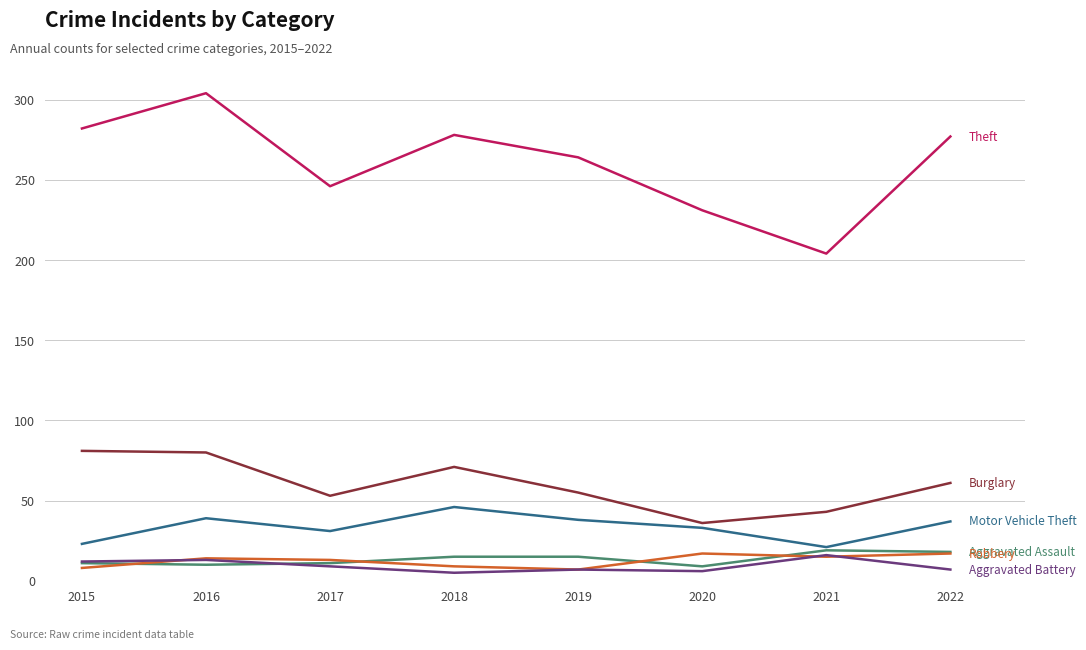

What is the spread (max minus min) of values at 2015?

274